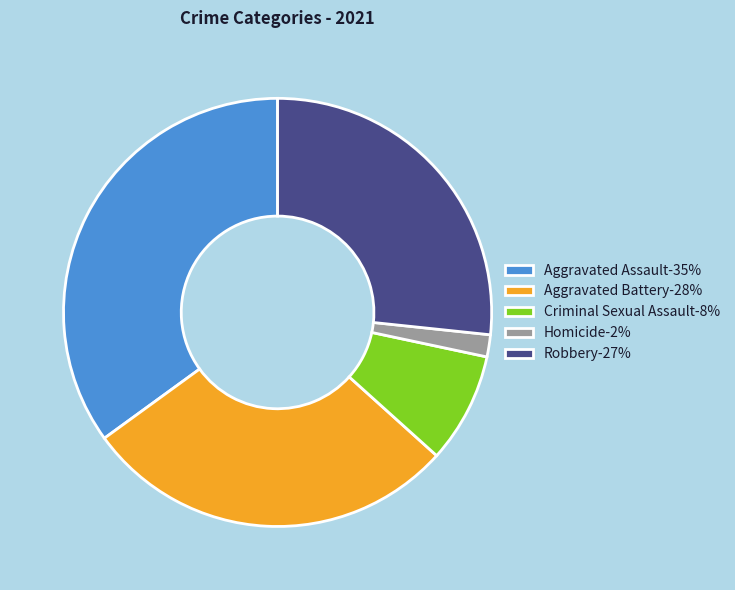

True or false: Robbery-27% accounts for 27% of the total.

True